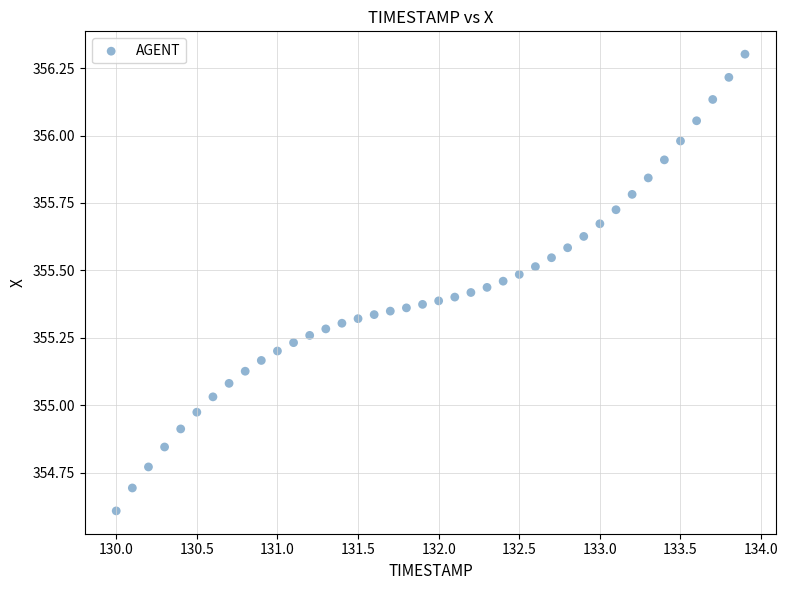

What is the range of Y values (max minus min)?

1.7